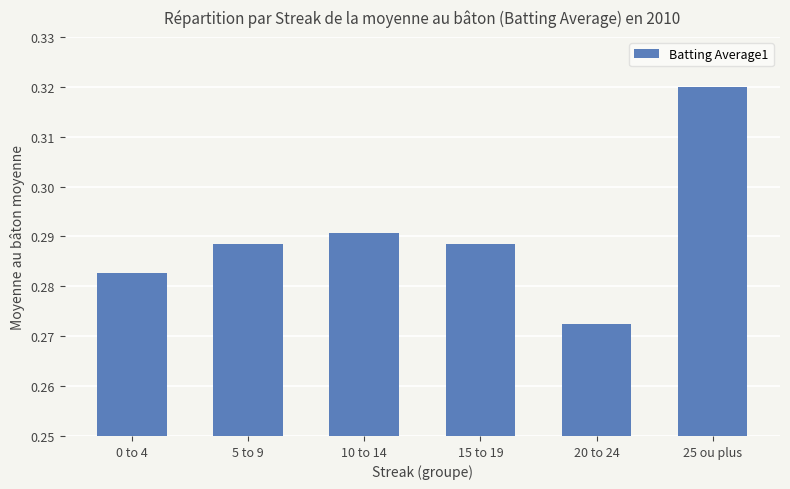

How many values are between 0 and 1?

6